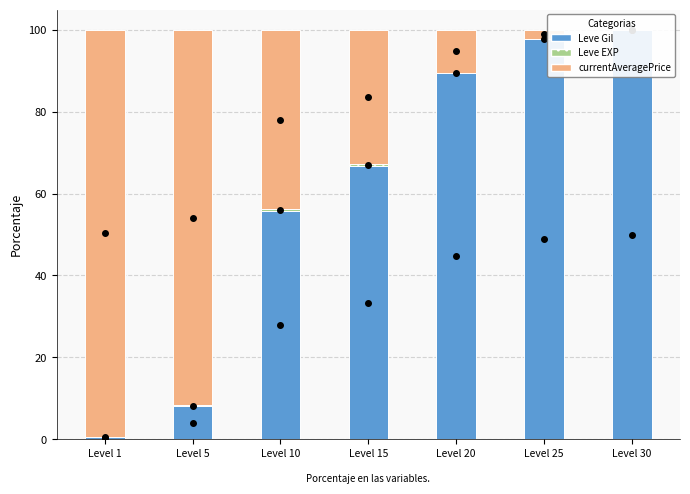

Reading right to left, transcribe all the data shown in this chart.

Leve Gil: 99.9	97.7	89.5	66.7	55.7	8.1	0.6
Leve EXP: 0.1	0.1	0.1	0.5	0.5	0.2	0.0
currentAveragePrice: 0.0	2.2	10.4	32.9	43.8	91.8	99.4